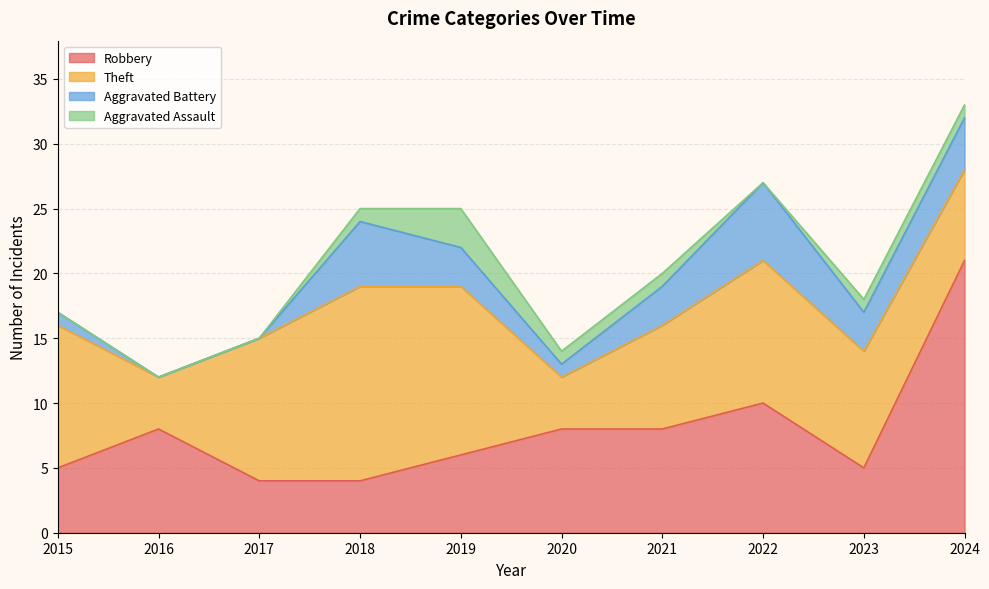

True or false: Aggravated Assault and Theft cross at least once.

False